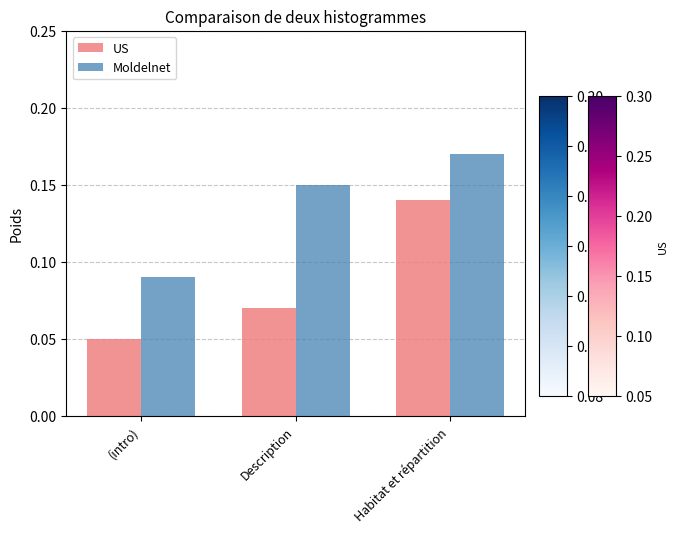

Does the chart contain any negative values?

No